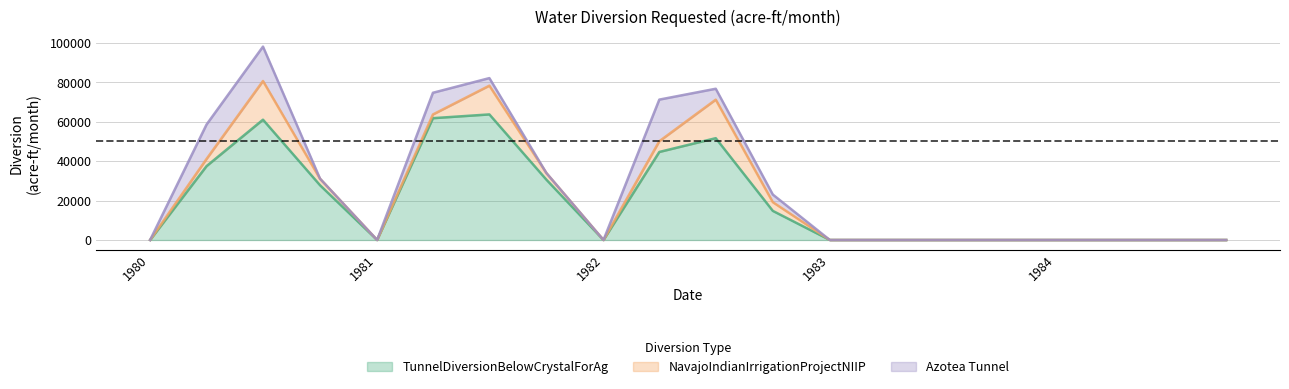

How many interior local valleys does the Azotea Tunnel.Diversion Requested series have?

2